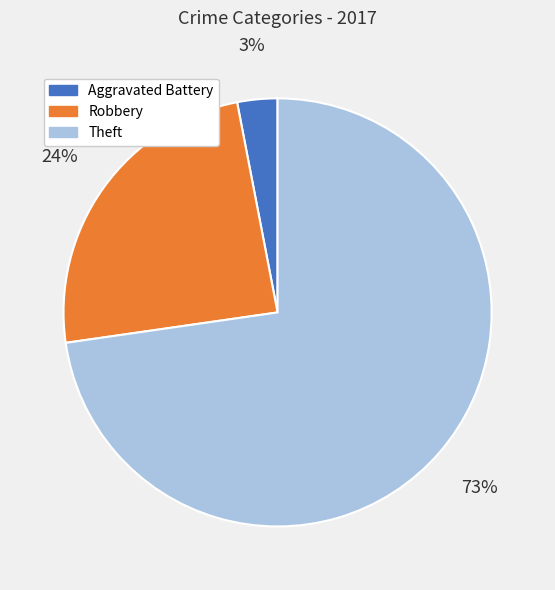

Count the number of slices in the pie.

3